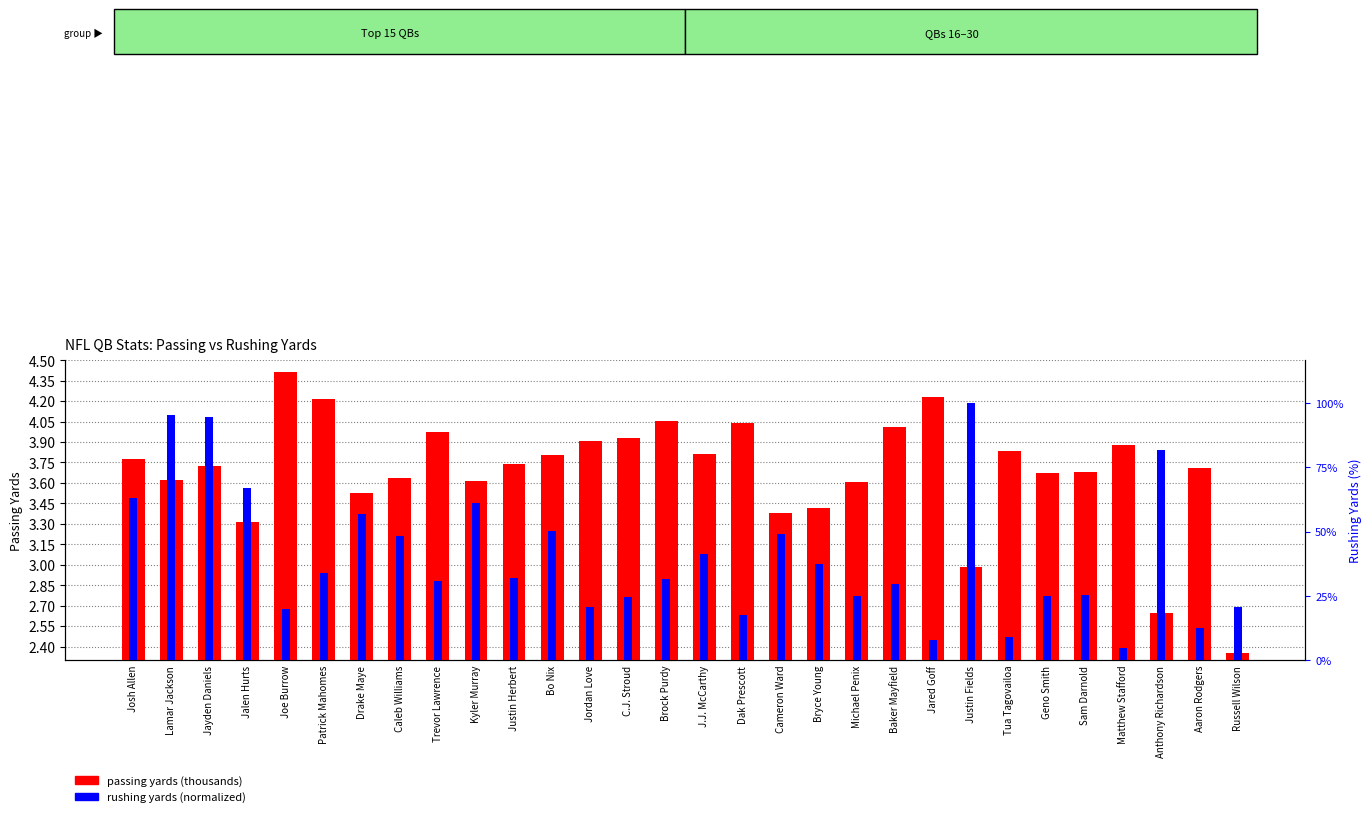

True or false: rushing yards (normalized) has a value of 0.3 at Kyler Murray.

False